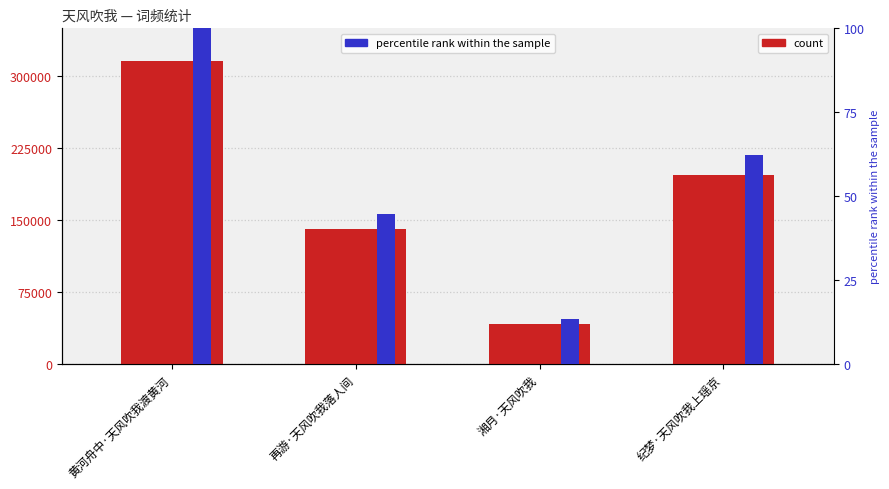

Between 纪梦·天风吹我上瑶京 and 再游·天风吹我落人间, which is larger?

纪梦·天风吹我上瑶京